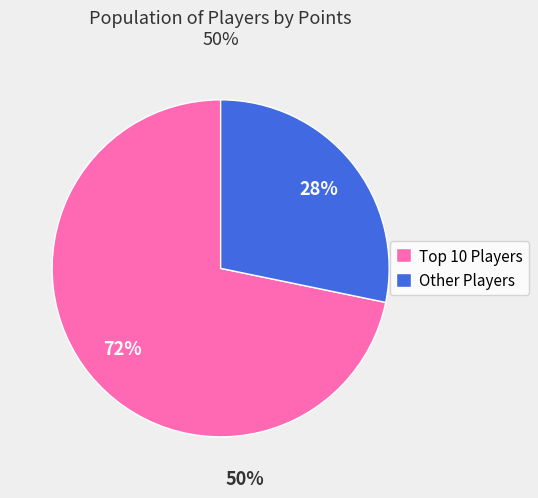

To the nearest percent, what is the average slice percentage?

50%